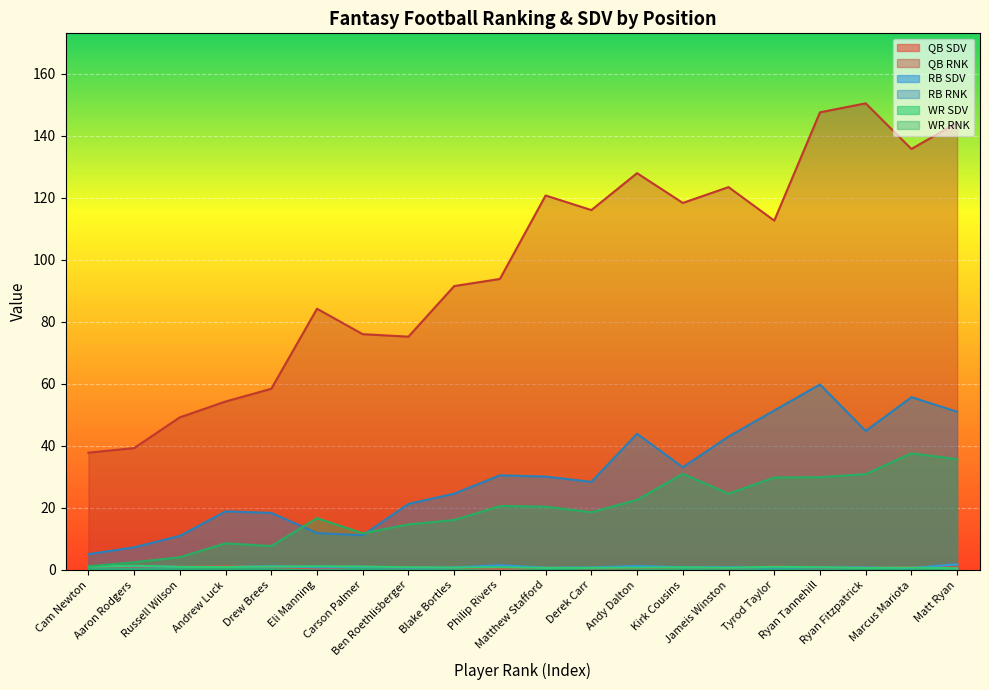

Reading right to left, transcribe all the data shown in this chart.

QB SDV: 0.8	0.9	0.8	0.8	1.1	0.6	0.9	0.6	0.6	0.8	0.4	0.7	0.7	1.1	0.5	1.0	1.2	1.1	1.1	1.2
QB RNK: 144.1	135.7	150.4	147.5	112.6	123.4	118.3	127.9	116.0	120.7	93.8	91.5	75.2	76.0	84.2	58.4	54.3	49.2	39.3	37.8
RB SDV: 1.8	0.6	0.8	0.8	0.8	0.9	0.9	1.3	0.8	0.7	1.5	0.8	0.7	1.0	0.8	1.2	1.0	1.0	1.2	1.3
RB RNK: 51.0	55.7	44.8	59.8	51.4	43.0	33.1	43.9	28.4	30.1	30.5	24.6	21.3	11.2	11.9	18.4	18.9	11.0	7.3	5.1
WR SDV: 0.6	0.8	0.7	0.9	1.0	0.7	0.9	0.8	0.7	0.7	0.9	0.8	0.9	1.1	1.2	1.1	1.0	1.0	1.4	1.1
WR RNK: 35.7	37.6	30.9	29.9	29.8	24.6	31.0	22.6	18.6	20.4	20.6	16.1	14.7	11.8	16.7	7.7	8.6	4.1	2.5	1.2